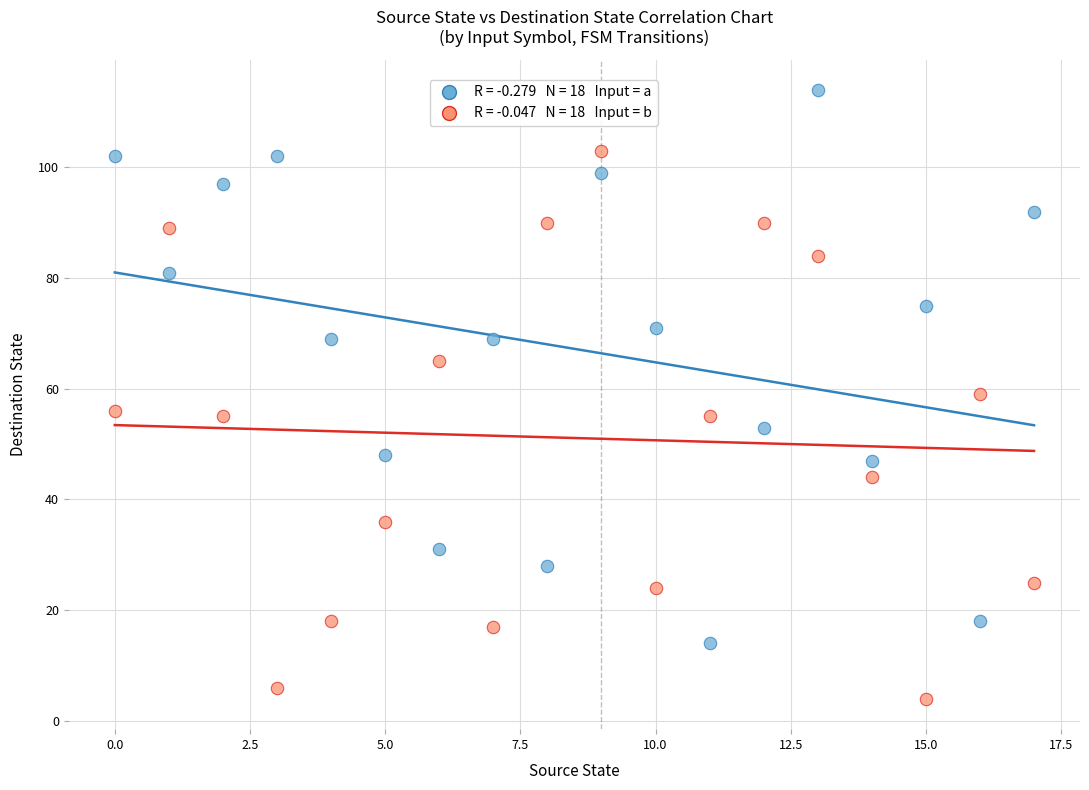

Across all data points, what is the range of Y values (max minus min)?

110